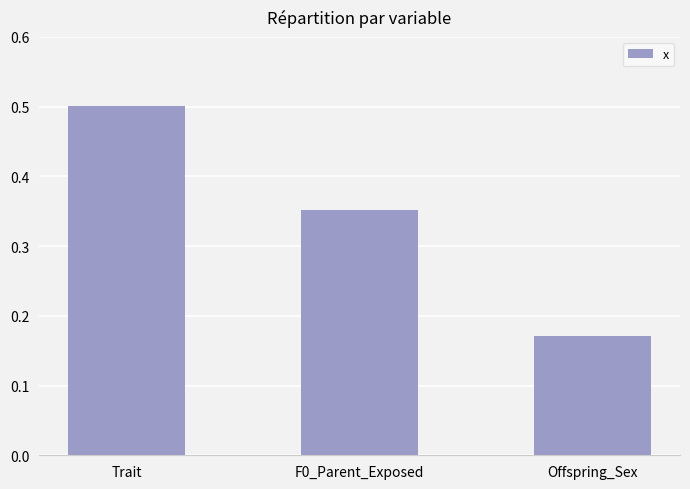

What is the average value?

0.3